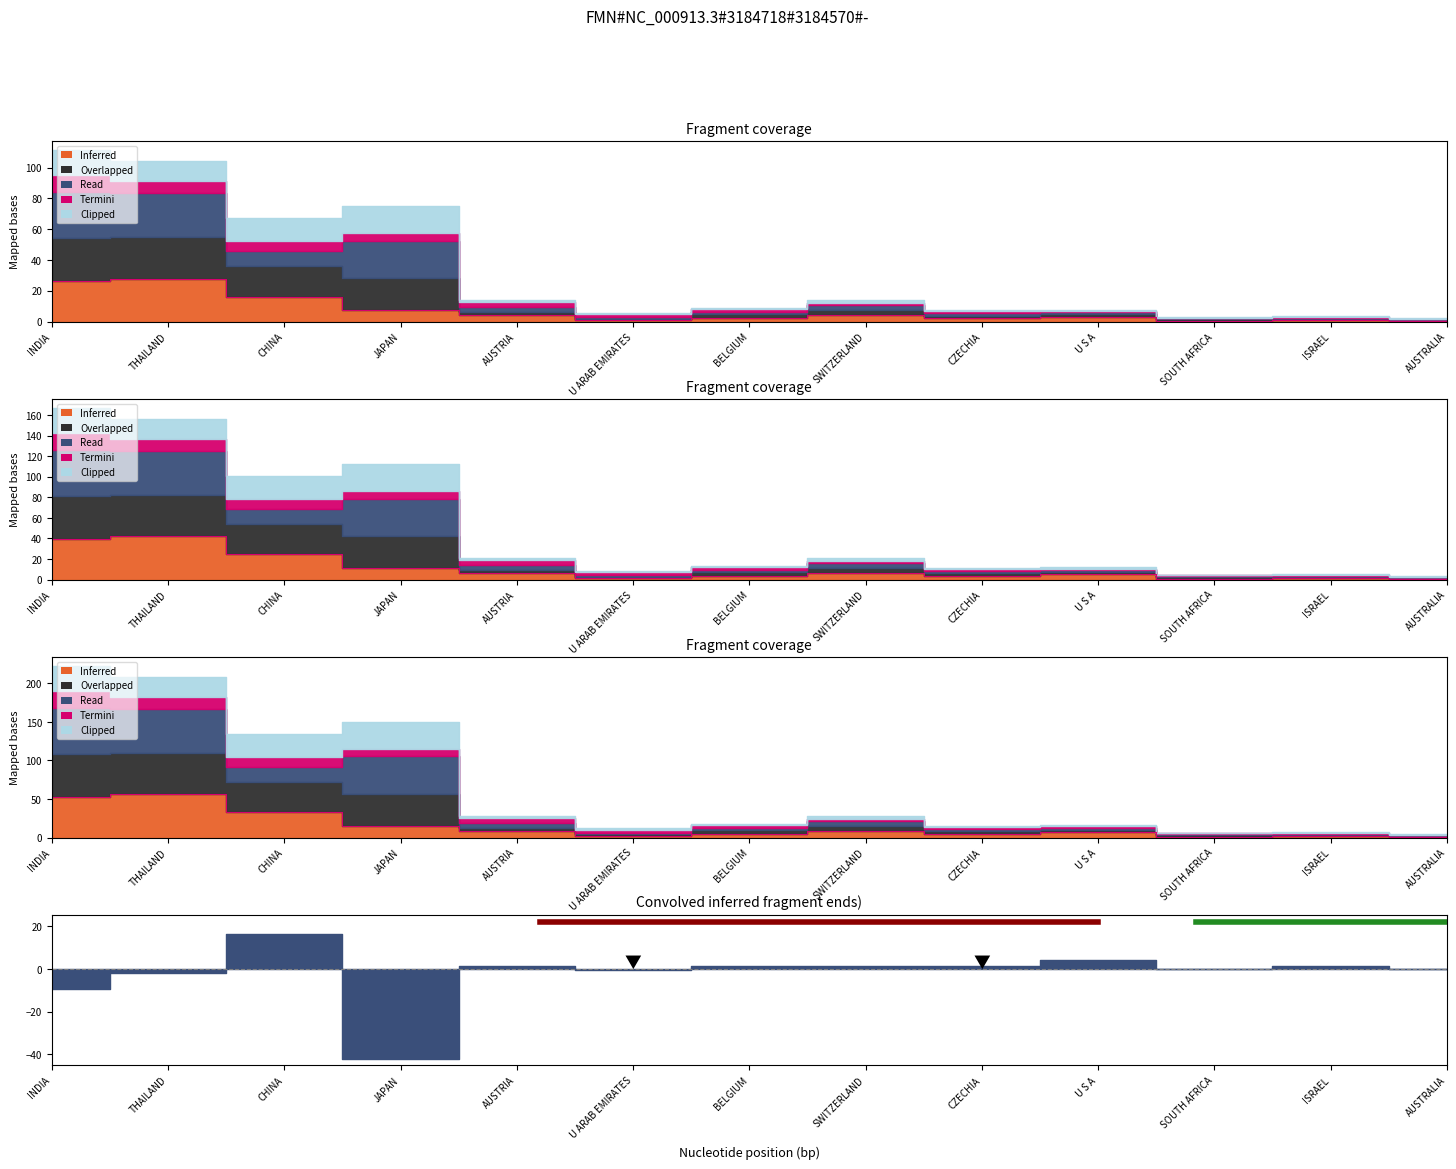

Which category has the lowest value in the Termini series?

AUSTRALIA